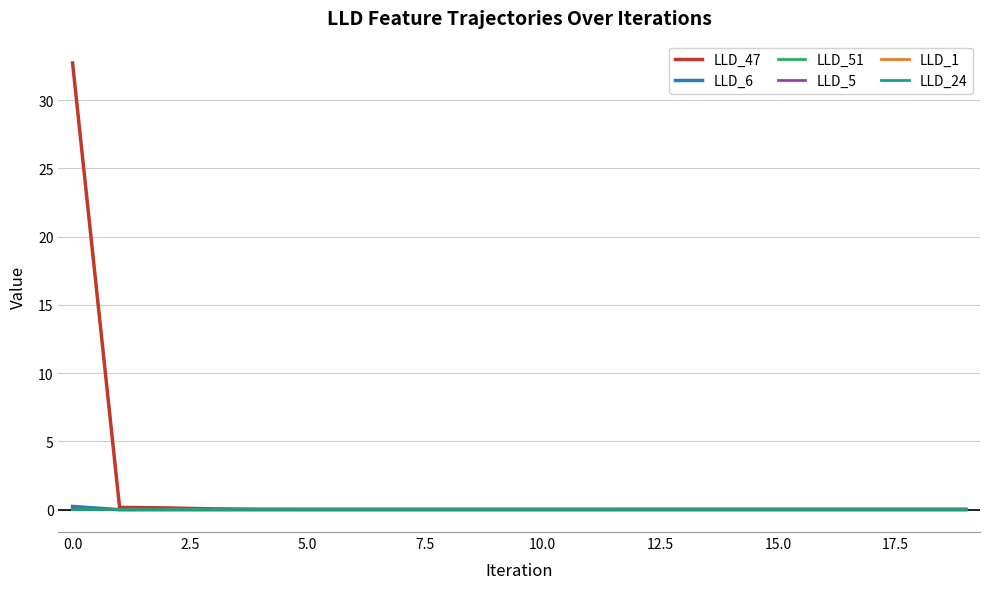

Which series has the largest total across all categories?

LLD_47